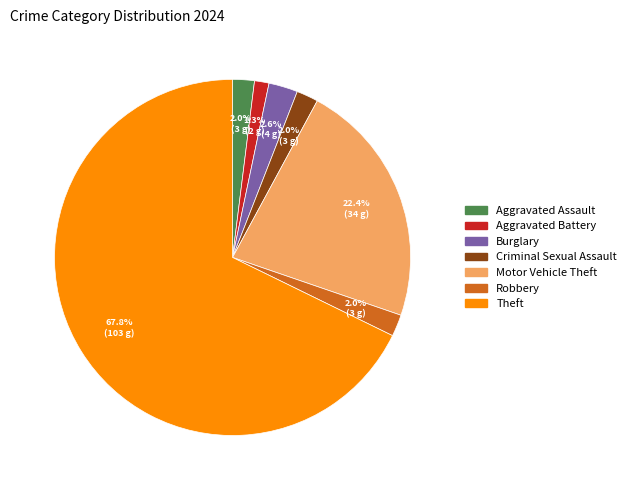

What is the total percentage of Criminal Sexual Assault and Aggravated Battery?

3.3%